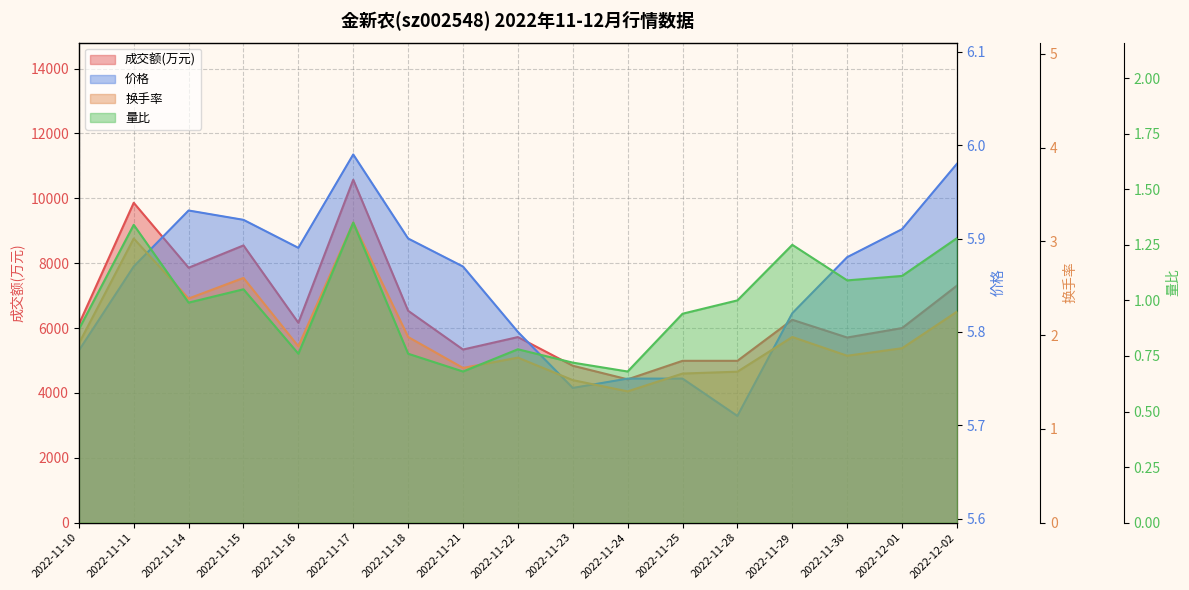

How many data points does each series have?

17